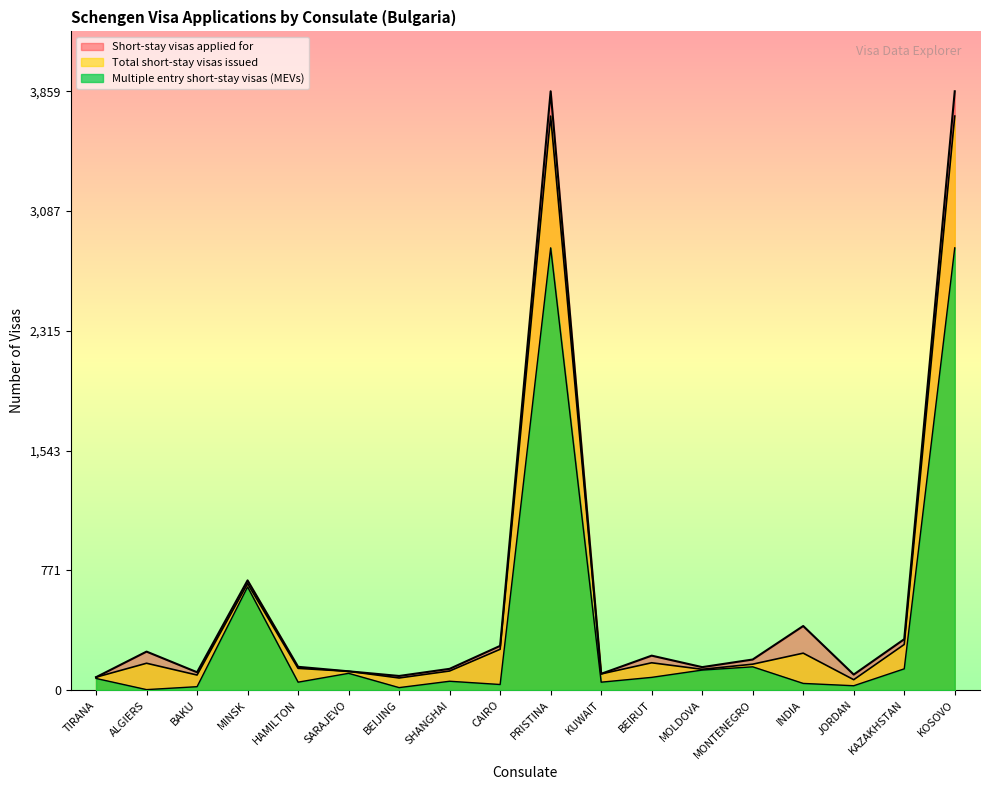

At MOLDOVA, list the series in order from largest to smallest.

Short-stay visas applied for, Total short-stay visas issued, Multiple entry short-stay visas (MEVs)